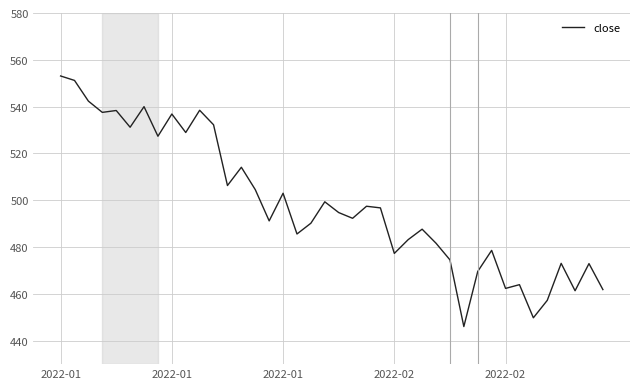

What is the minimum value shown in the chart?

446.1